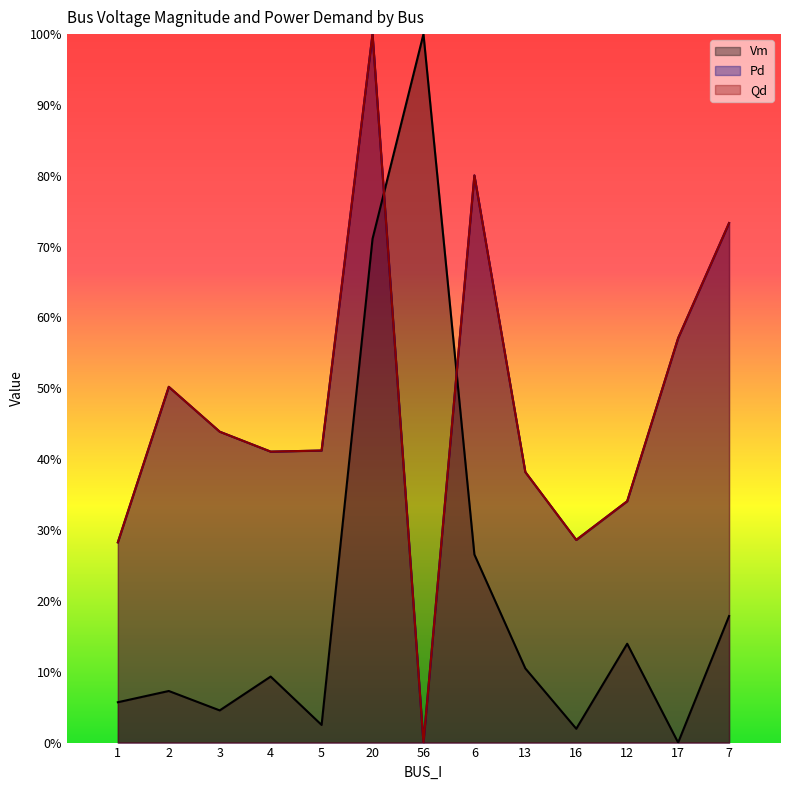

What is the spread (max minus min) of values at 6?

0.5